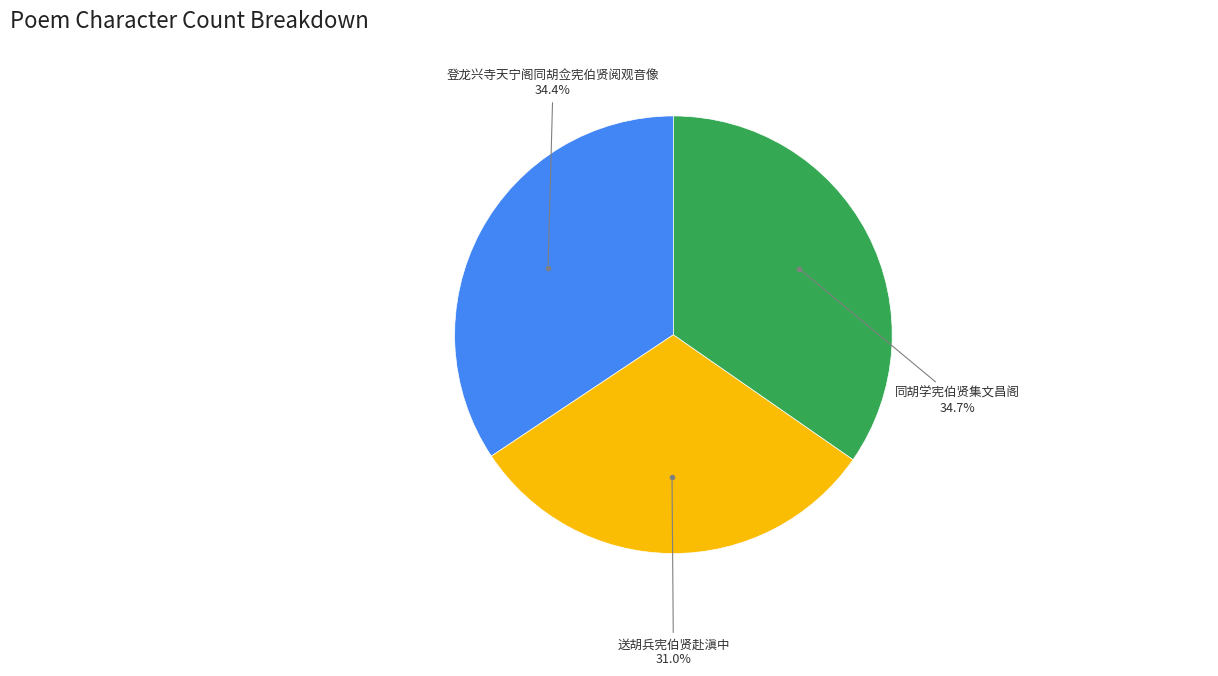

To the nearest percent, what percentage of the pie is 同胡学宪伯贤集文昌阁?

35%